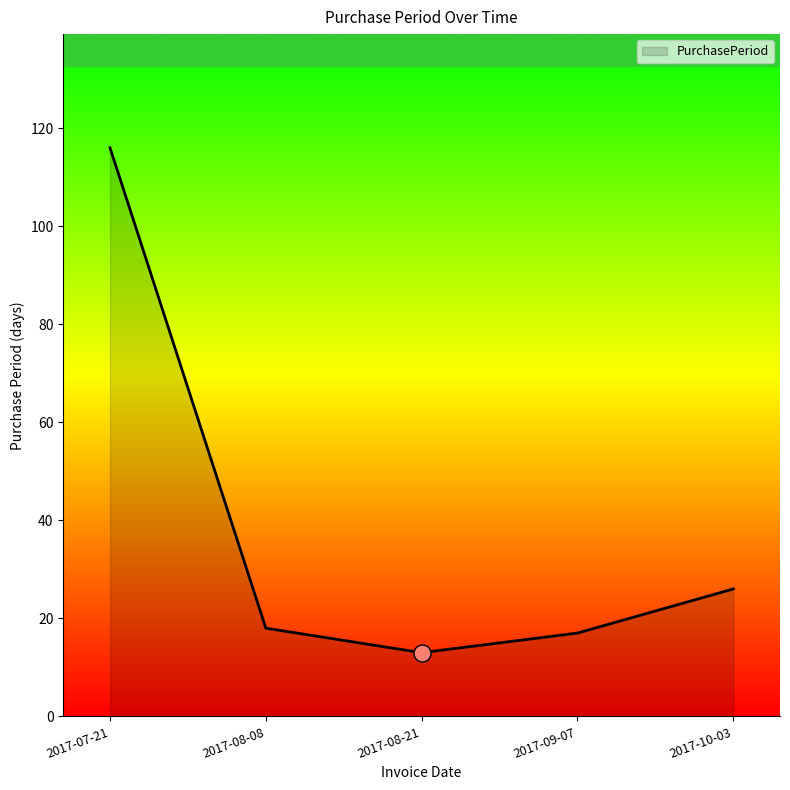

Approximately how many times larger is the value at 2017-07-21 compared to 2017-08-08?

6.4